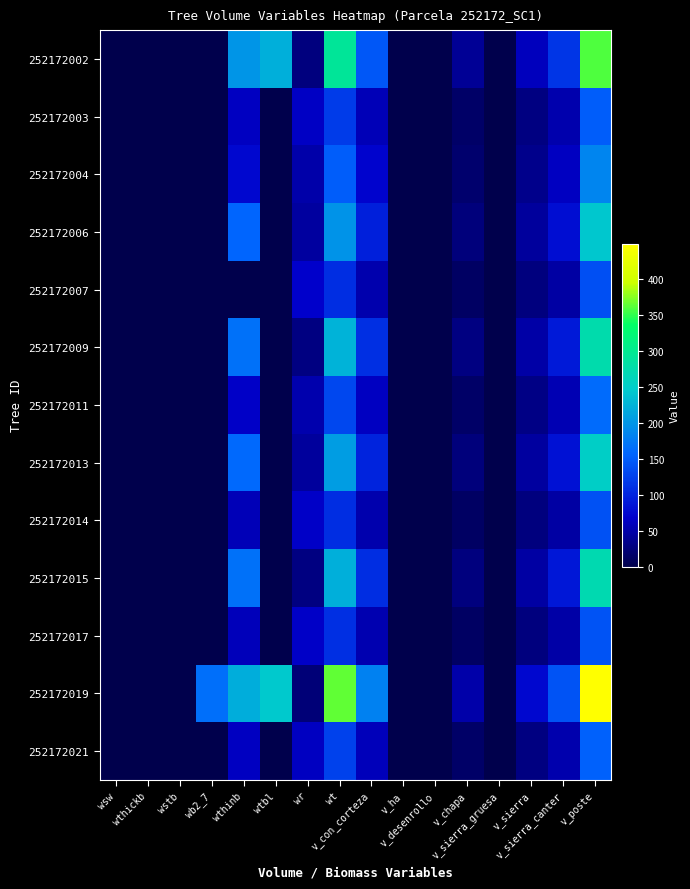

Reading left to right, transcribe all the data shown in this chart.

252172002: wsw=0.0	wthickb=0.0	wstb=0.0	wb2_7=0.0	wthinb=199.1	wtbl=221.9	wr=27.1	wt=291.7	v_con_corteza=143.8	v_ha=0.0	v_desenrollo=0.0	v_chapa=38.7	v_sierra_gruesa=0.0	v_sierra=60.6	v_sierra_canter=114.8	v_poste=357.8
252172003: wsw=0.0	wthickb=0.0	wstb=0.0	wb2_7=0.0	wthinb=61.5	wtbl=0.0	wr=64.3	wt=120.8	v_con_corteza=56.6	v_ha=0.0	v_desenrollo=0.0	v_chapa=14.1	v_sierra_gruesa=0.0	v_sierra=28.4	v_sierra_canter=50.9	v_poste=150.0
252172004: wsw=0.0	wthickb=0.0	wstb=0.0	wb2_7=0.0	wthinb=74.2	wtbl=0.0	wr=49.8	wt=149.4	v_con_corteza=70.9	v_ha=0.0	v_desenrollo=0.0	v_chapa=17.9	v_sierra_gruesa=0.0	v_sierra=33.8	v_sierra_canter=61.7	v_poste=184.2
252172006: wsw=0.0	wthickb=0.0	wstb=0.0	wb2_7=0.0	wthinb=157.1	wtbl=0.0	wr=44.3	wt=196.4	v_con_corteza=95.6	v_ha=0.0	v_desenrollo=0.0	v_chapa=24.6	v_sierra_gruesa=0.0	v_sierra=43.0	v_sierra_canter=80.0	v_poste=243.2
252172007: wsw=0.0	wthickb=0.0	wstb=0.0	wb2_7=0.0	wthinb=0.0	wtbl=0.0	wr=66.8	wt=107.2	v_con_corteza=51.2	v_ha=0.0	v_desenrollo=0.0	v_chapa=12.7	v_sierra_gruesa=0.0	v_sierra=26.3	v_sierra_canter=46.7	v_poste=137.0
252172009: wsw=0.0	wthickb=0.0	wstb=0.0	wb2_7=0.0	wthinb=167.6	wtbl=0.0	wr=28.7	wt=225.6	v_con_corteza=109.0	v_ha=0.0	v_desenrollo=0.0	v_chapa=28.4	v_sierra_gruesa=0.0	v_sierra=47.9	v_sierra_canter=89.8	v_poste=275.1
252172011: wsw=0.0	wthickb=0.0	wstb=0.0	wb2_7=0.0	wthinb=66.0	wtbl=0.0	wr=51.7	wt=130.8	v_con_corteza=61.5	v_ha=0.0	v_desenrollo=0.0	v_chapa=15.4	v_sierra_gruesa=0.0	v_sierra=30.3	v_sierra_canter=54.6	v_poste=161.7
252172013: wsw=0.0	wthickb=0.0	wstb=0.0	wb2_7=0.0	wthinb=160.6	wtbl=0.0	wr=43.8	wt=206.8	v_con_corteza=99.4	v_ha=0.0	v_desenrollo=0.0	v_chapa=25.7	v_sierra_gruesa=0.0	v_sierra=44.4	v_sierra_canter=82.8	v_poste=252.3
252172014: wsw=0.0	wthickb=0.0	wstb=0.0	wb2_7=0.0	wthinb=57.2	wtbl=0.0	wr=66.2	wt=107.9	v_con_corteza=51.9	v_ha=0.0	v_desenrollo=0.0	v_chapa=12.9	v_sierra_gruesa=0.0	v_sierra=26.6	v_sierra_canter=47.3	v_poste=138.7
252172015: wsw=0.0	wthickb=0.0	wstb=0.0	wb2_7=0.0	wthinb=167.5	wtbl=0.0	wr=28.6	wt=221.9	v_con_corteza=107.3	v_ha=0.0	v_desenrollo=0.0	v_chapa=27.9	v_sierra_gruesa=0.0	v_sierra=47.3	v_sierra_canter=88.5	v_poste=271.0
252172017: wsw=0.0	wthickb=0.0	wstb=0.0	wb2_7=0.0	wthinb=58.0	wtbl=0.0	wr=65.5	wt=109.7	v_con_corteza=52.7	v_ha=0.0	v_desenrollo=0.0	v_chapa=13.1	v_sierra_gruesa=0.0	v_sierra=26.9	v_sierra_canter=47.9	v_poste=140.7
252172019: wsw=0.0	wthickb=0.0	wstb=0.0	wb2_7=165.8	wthinb=219.8	wtbl=244.2	wr=24.2	wt=363.6	v_con_corteza=182.0	v_ha=0.0	v_desenrollo=0.0	v_chapa=50.6	v_sierra_gruesa=0.0	v_sierra=74.3	v_sierra_canter=141.8	v_poste=448.8
252172021: wsw=0.0	wthickb=0.0	wstb=0.0	wb2_7=0.0	wthinb=63.0	wtbl=0.0	wr=62.7	wt=124.5	v_con_corteza=58.2	v_ha=0.0	v_desenrollo=0.0	v_chapa=14.5	v_sierra_gruesa=0.0	v_sierra=29.0	v_sierra_canter=52.1	v_poste=153.9